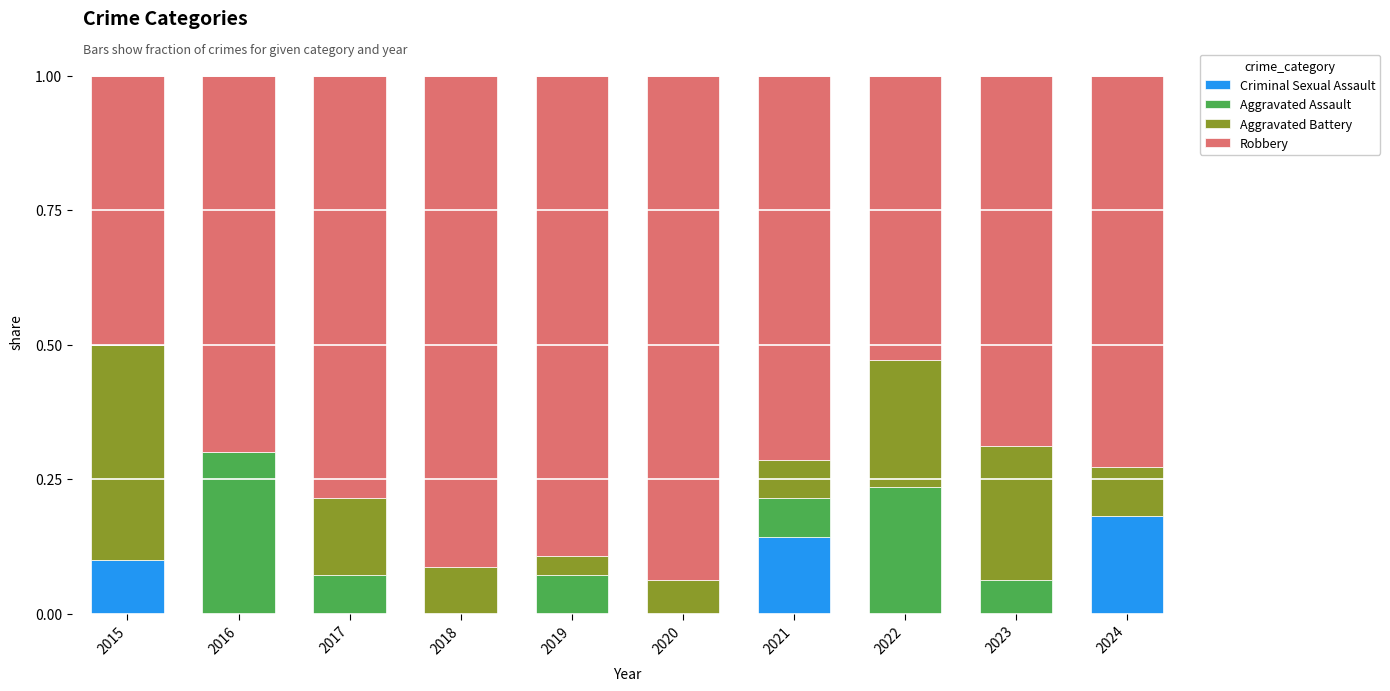

What is the total value across all series at 2022?

1.0